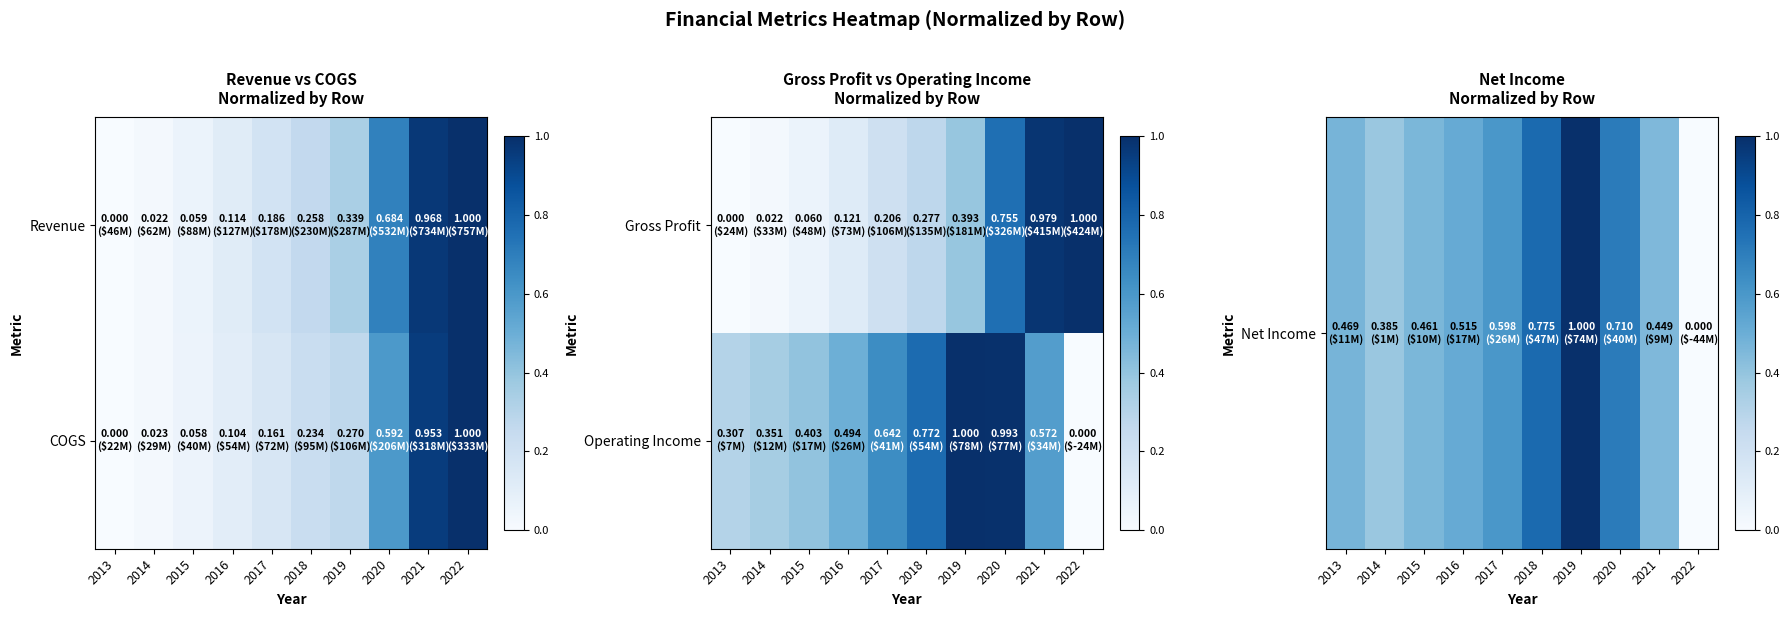

What is the sum of the Operating Income values at 2015 and 2019?

1.4